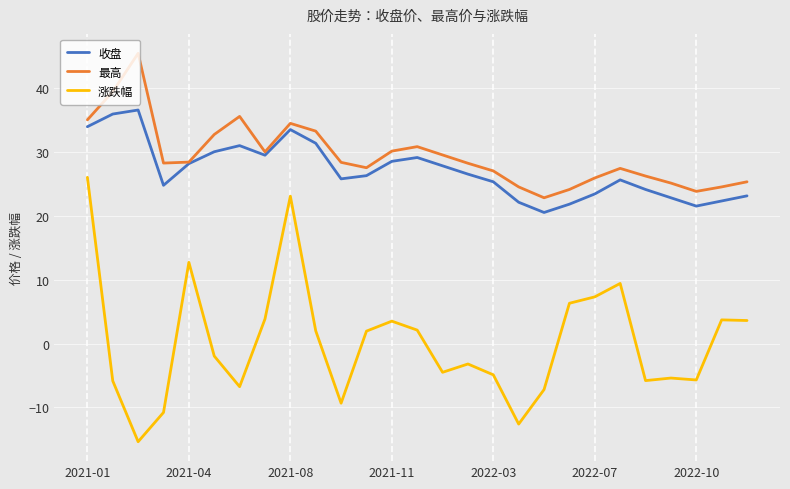

Which series has the widest spread of values?

涨跌幅